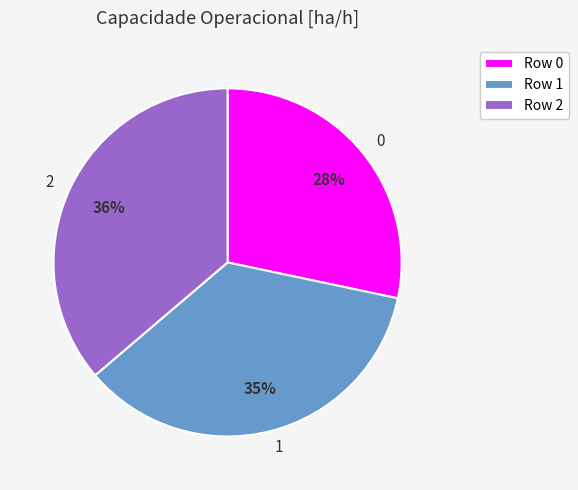

Count the number of slices in the pie.

3